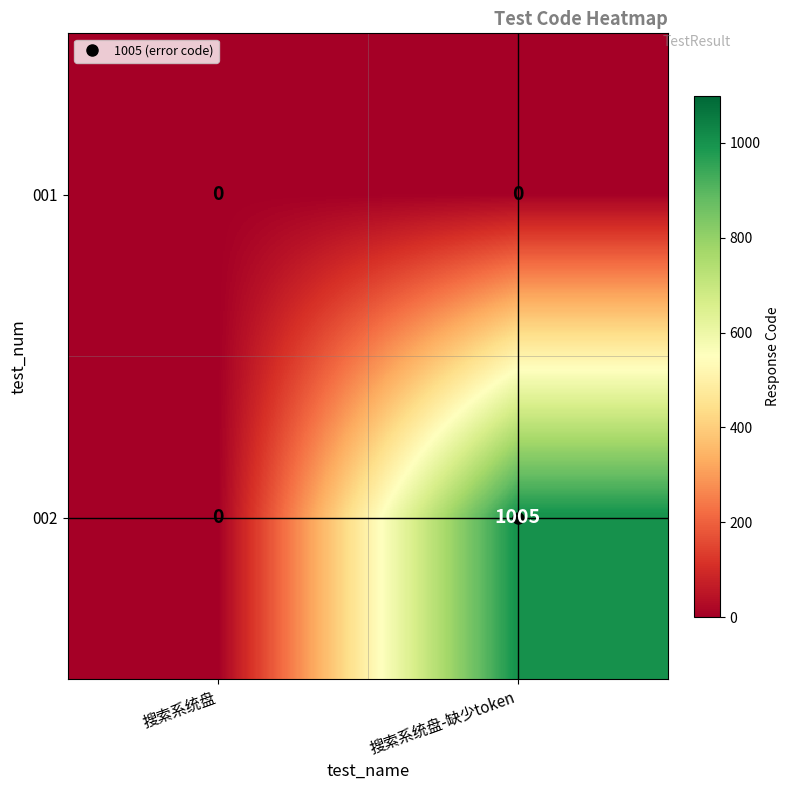

The 002 series shows -414 at 搜索系统盘. True or false?

False